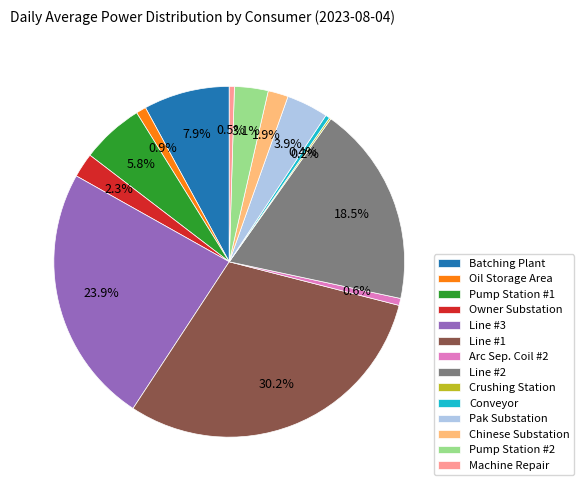

Between Chinese Substation and Arc Sep. Coil #2, which is larger?

Chinese Substation